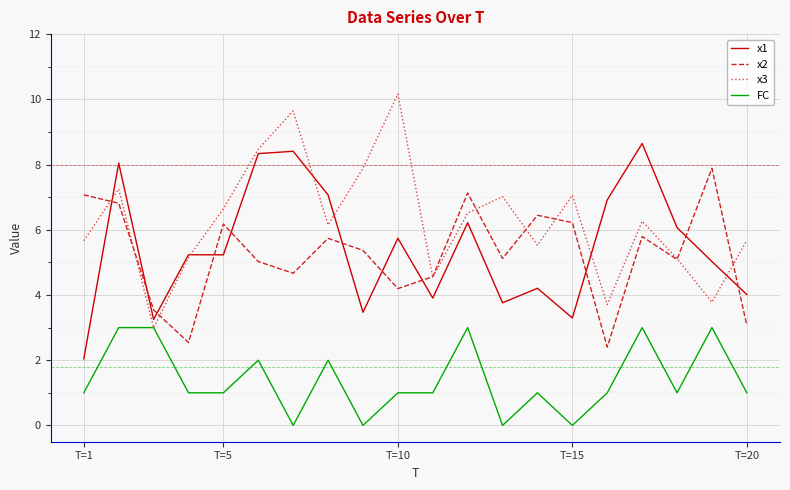

How many categories are shown in the chart?

20